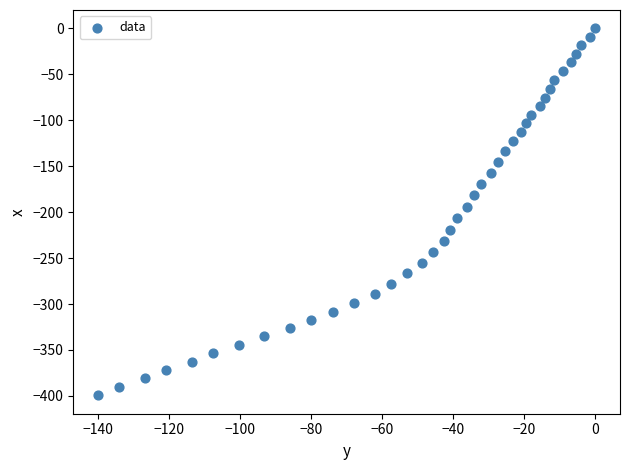

What is the range of X values (max minus min)?

140.0